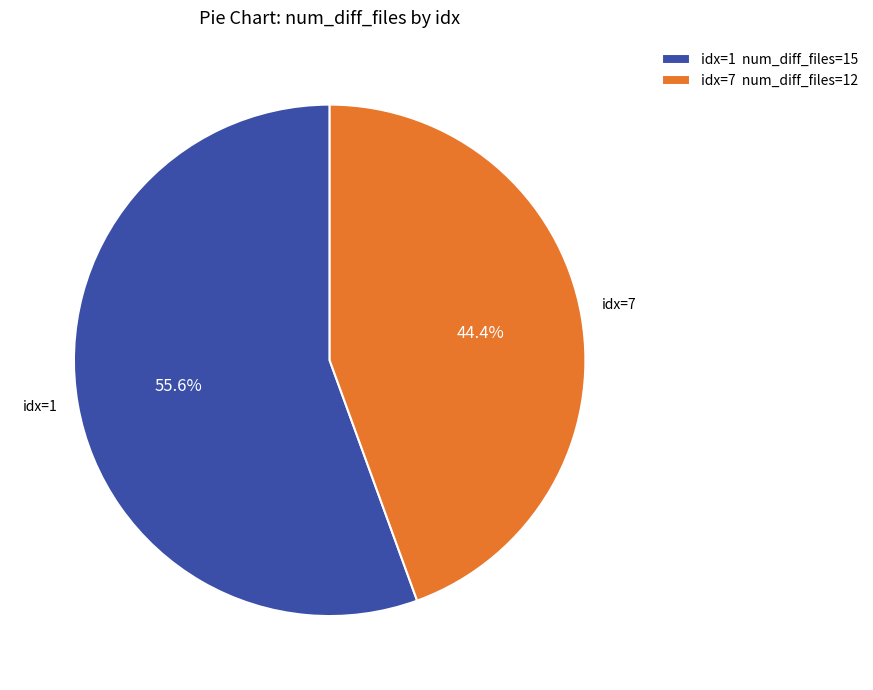

Is the sum of idx=1 num_diff_files=15 and idx=7 num_diff_files=12 greater than half?

Yes